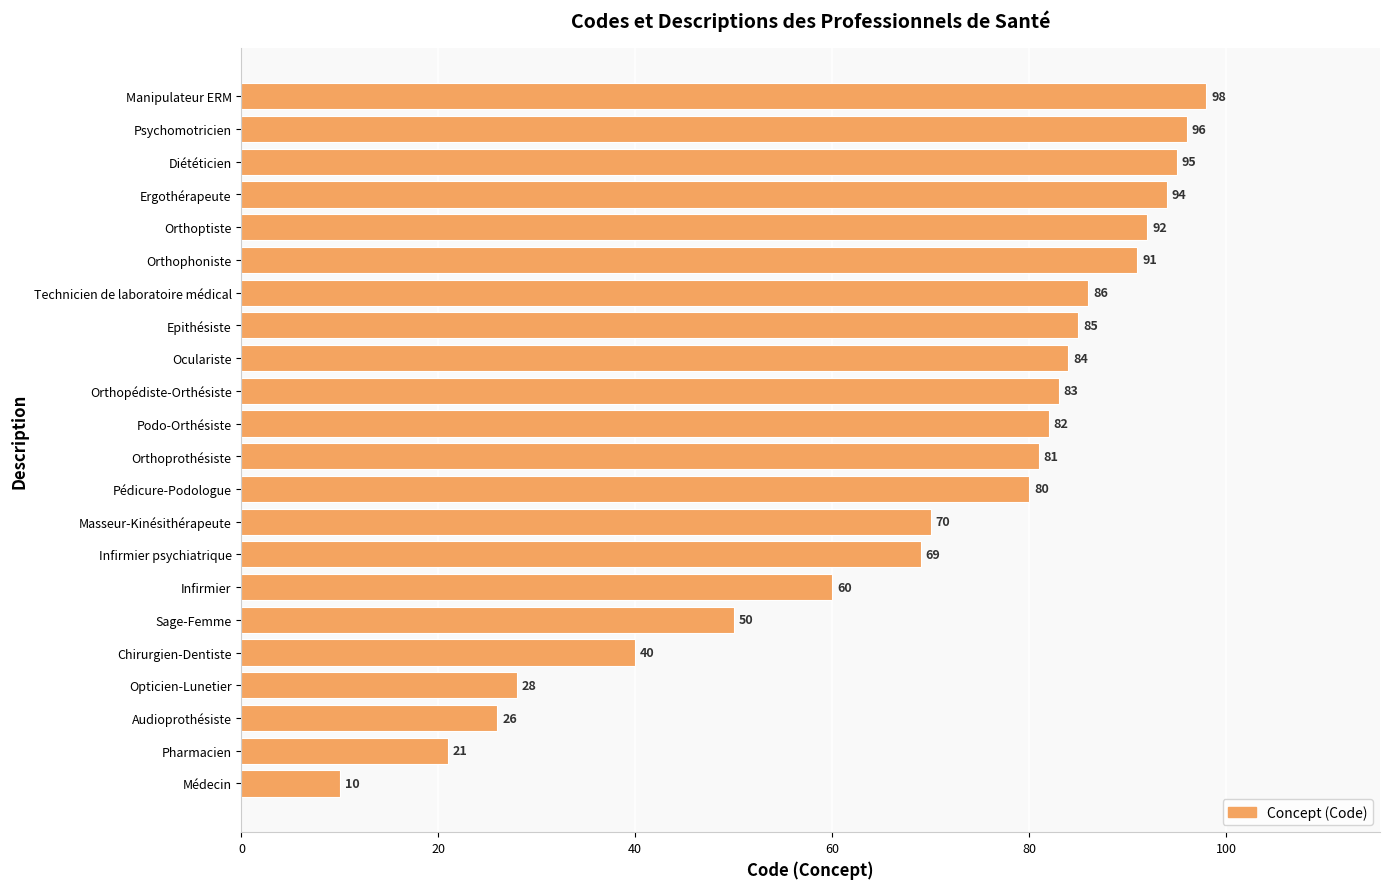

Rank the categories by value from lowest to highest.

Médecin, Pharmacien, Audioprothésiste, Opticien-Lunetier, Chirurgien-Dentiste, Sage-Femme, Infirmier, Infirmier psychiatrique, Masseur-Kinésithérapeute, Pédicure-Podologue, Orthoprothésiste, Podo-Orthésiste, Orthopédiste-Orthésiste, Oculariste, Epithésiste, Technicien de laboratoire médical, Orthophoniste, Orthoptiste, Ergothérapeute, Diététicien, Psychomotricien, Manipulateur ERM